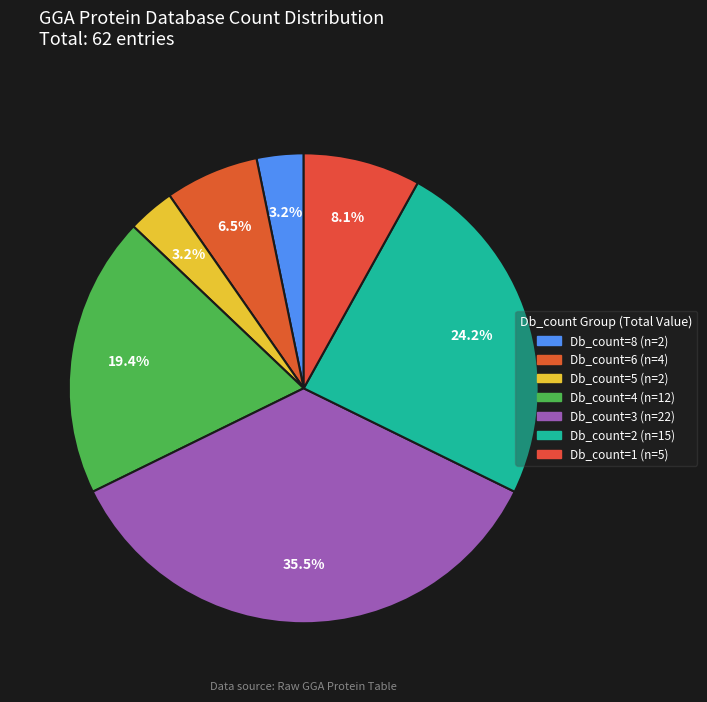

Rank the categories by value from highest to lowest.

Db_count_3, Db_count_2, Db_count_4, Db_count_1, Db_count_6, Db_count_8, Db_count_5